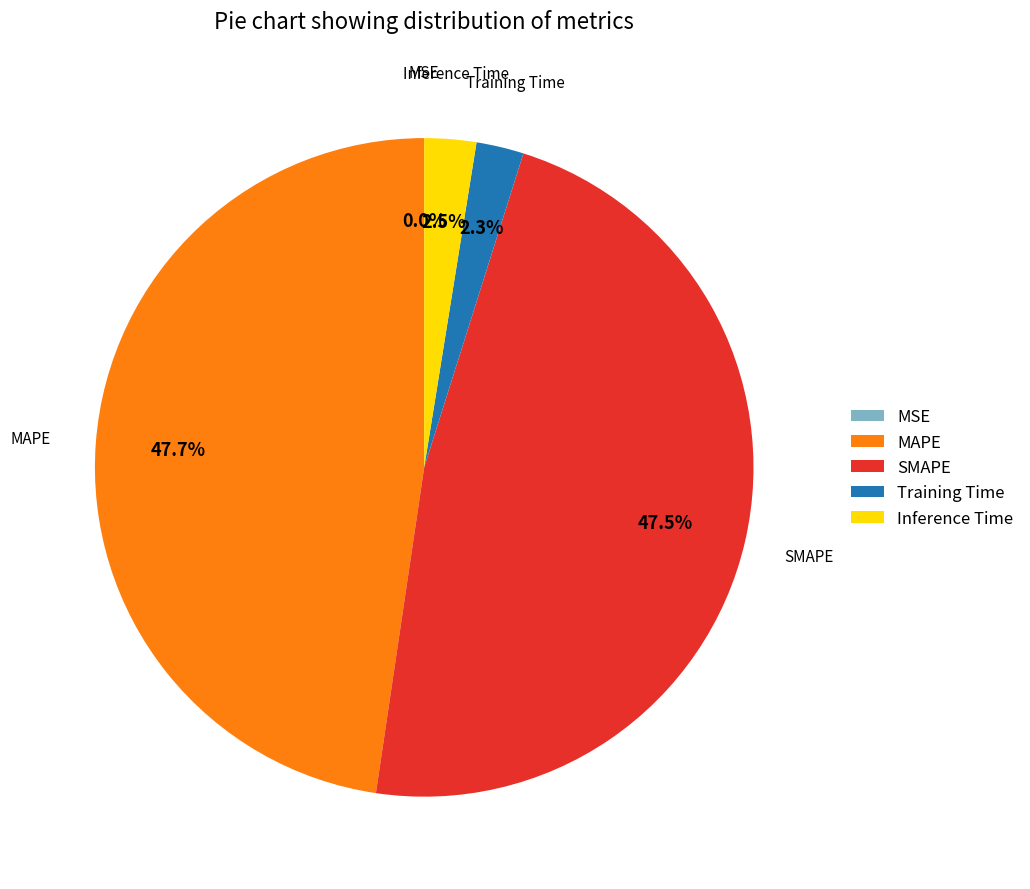

Does MAPE account for over 50% of the chart?

No